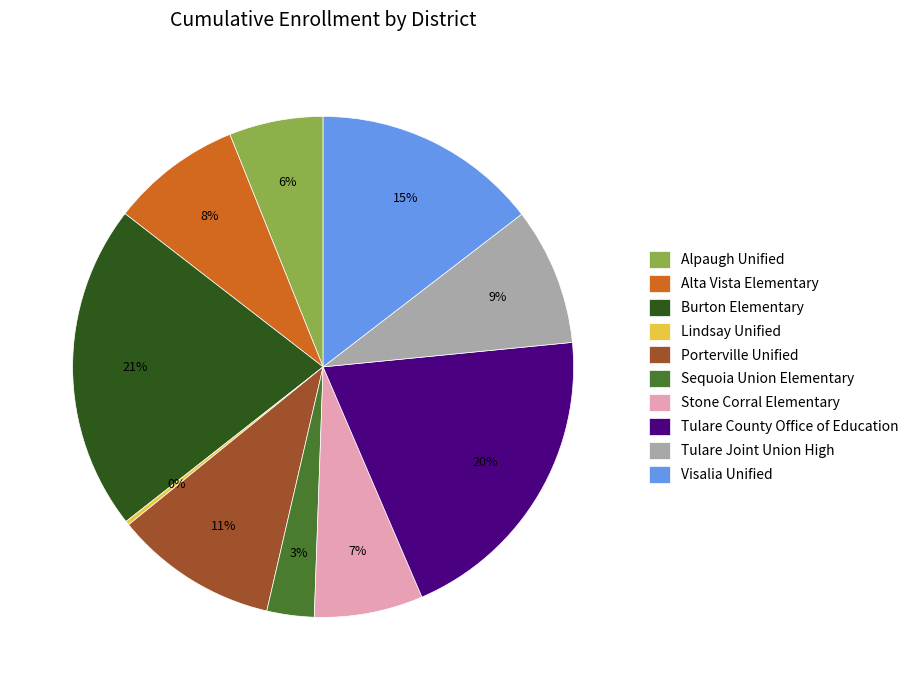

Is the sum of Tulare County Office of Education and Burton Elementary greater than half?

No